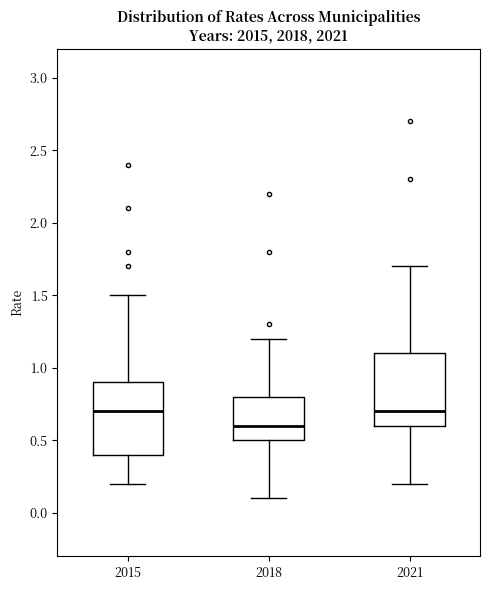

Reading left to right, transcribe this box plot: for each box, give where its median line is, the range the box spans, and where its two whiskers end, as read against the y-axis. The values are not printed on the chart, so give them approximately, as read against the axis.

2015: median 0.7, box 0.4 to 0.9, whiskers 0.2 to 1.5
2018: median 0.6, box 0.5 to 0.8, whiskers 0.1 to 1.2
2021: median 0.7, box 0.6 to 1.1, whiskers 0.2 to 1.7